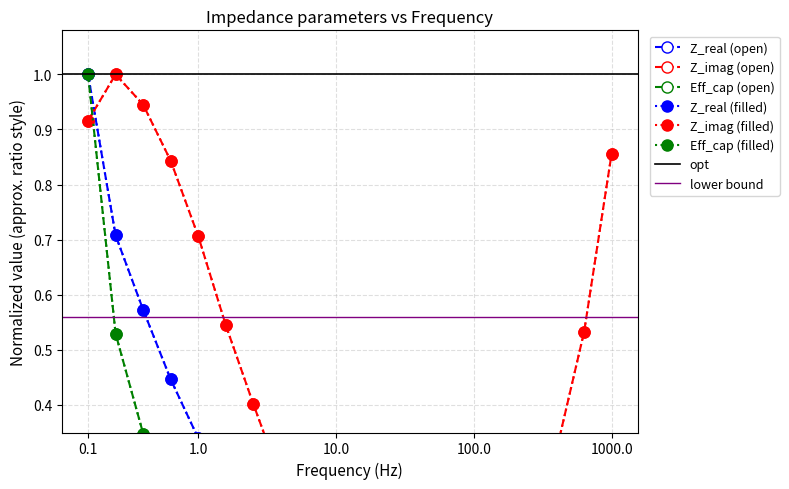

What is the difference between the second highest and minimum values in the z_imag series?

0.9